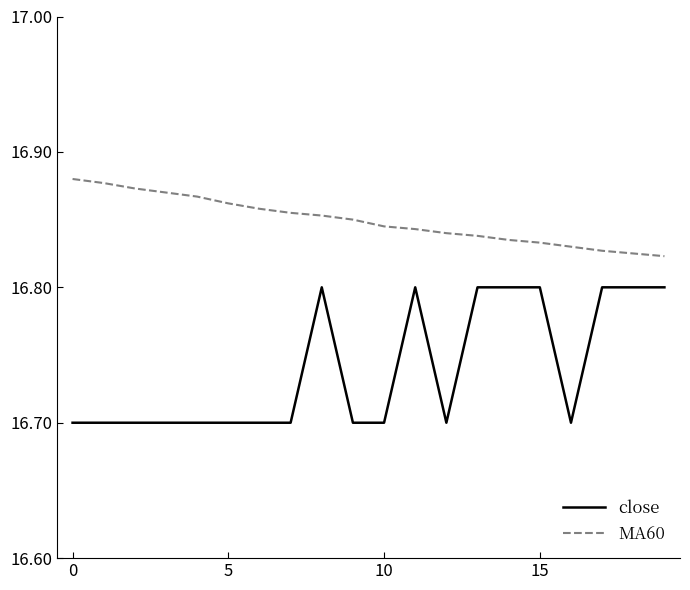

What is the lowest value of the close series?

16.7